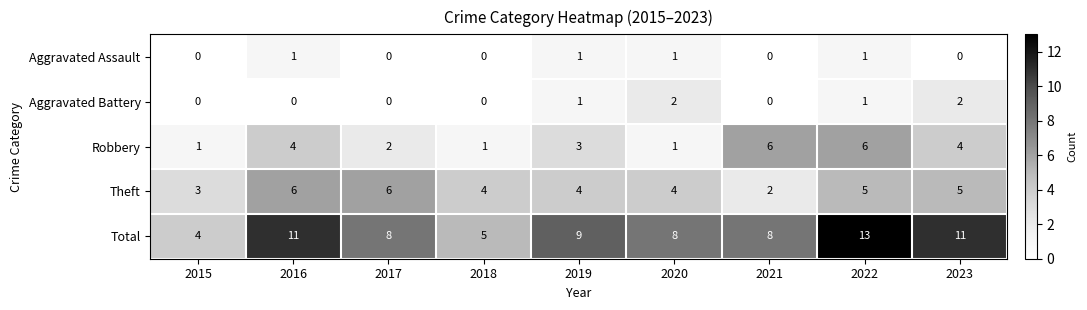

At which category is the sum across all series the highest?

2022